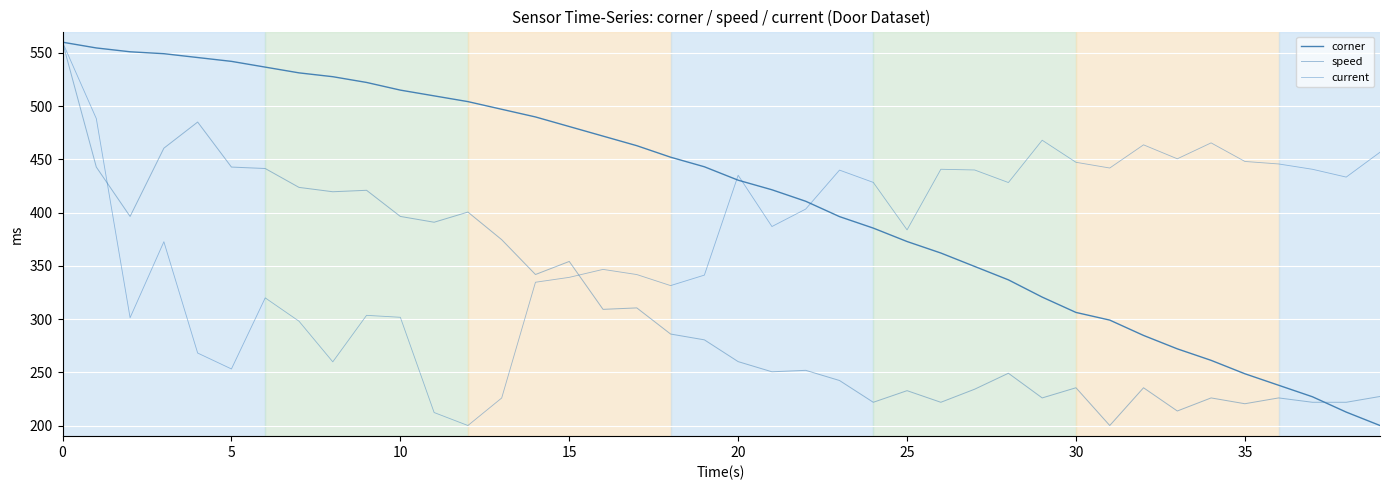

Is this an area chart (filled region under the line)?

No